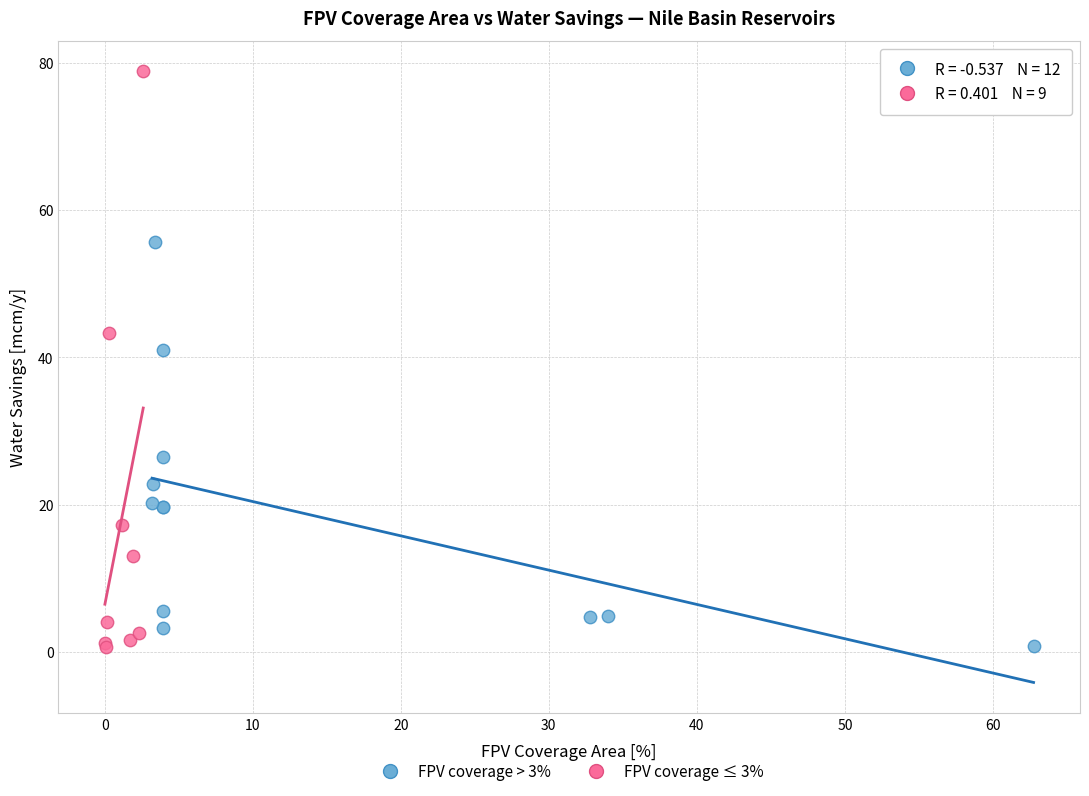

Which series contains the highest Y value?

FPV coverage ≤ 3%